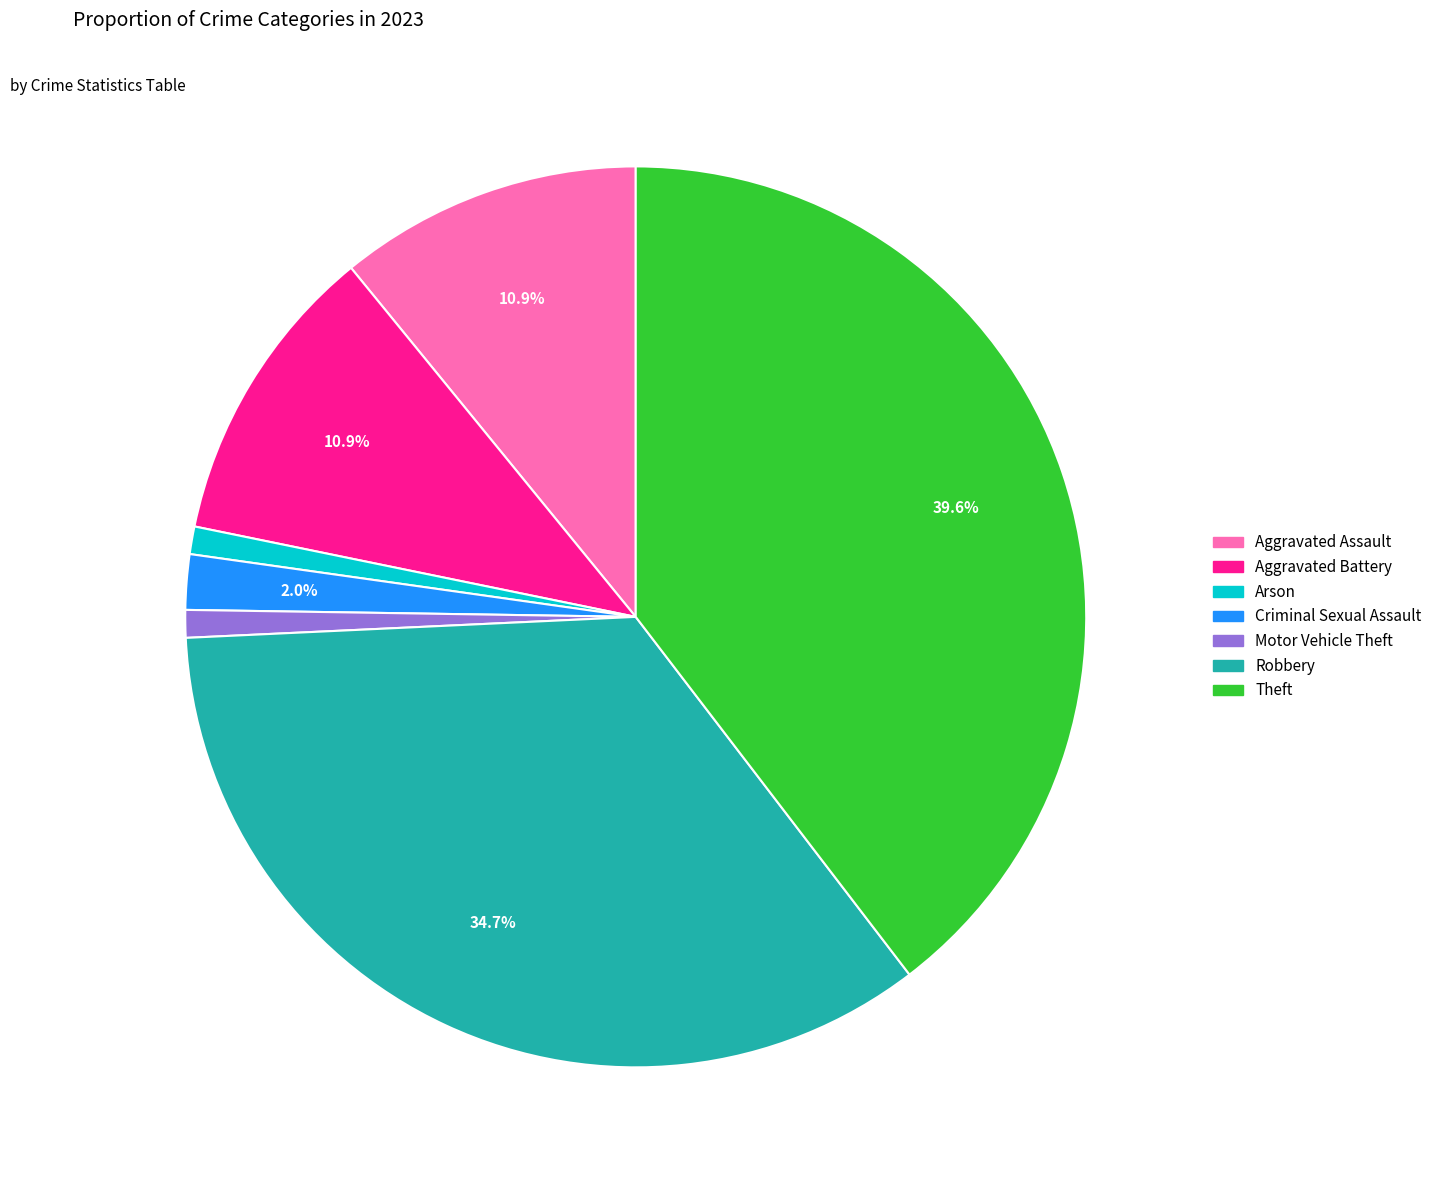

Count the number of slices in the pie.

7